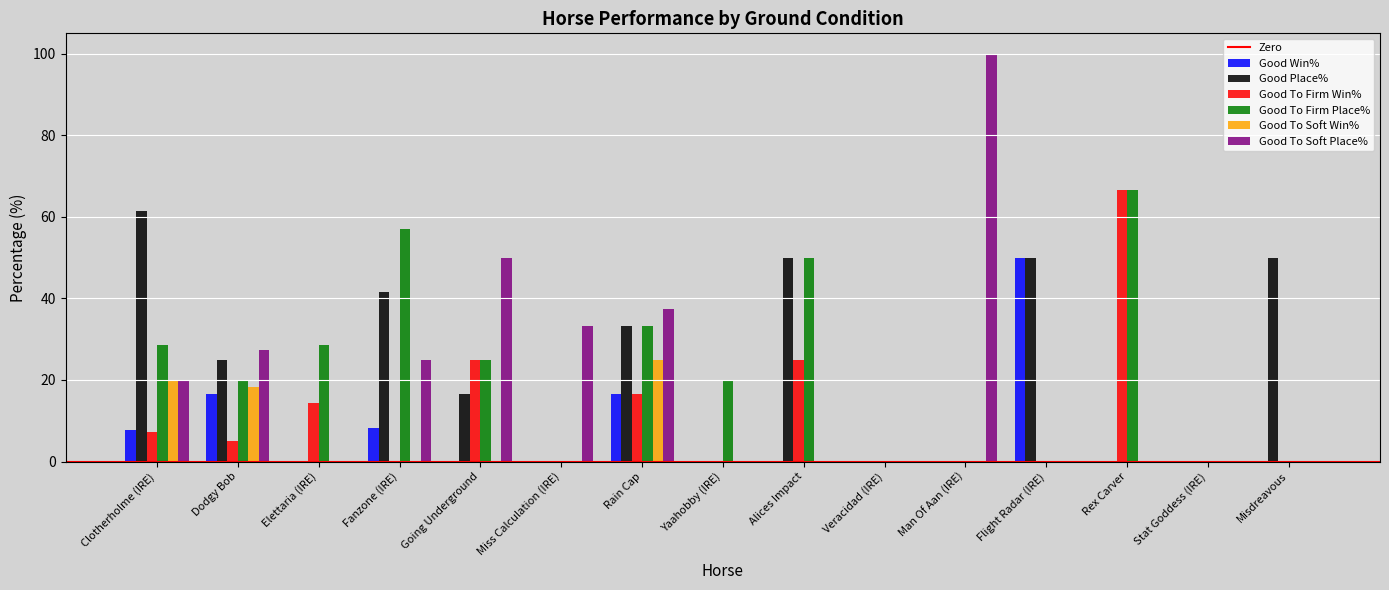

True or false: Good To Firm Place% has a value of 0.0 at Man Of Aan (IRE).

True